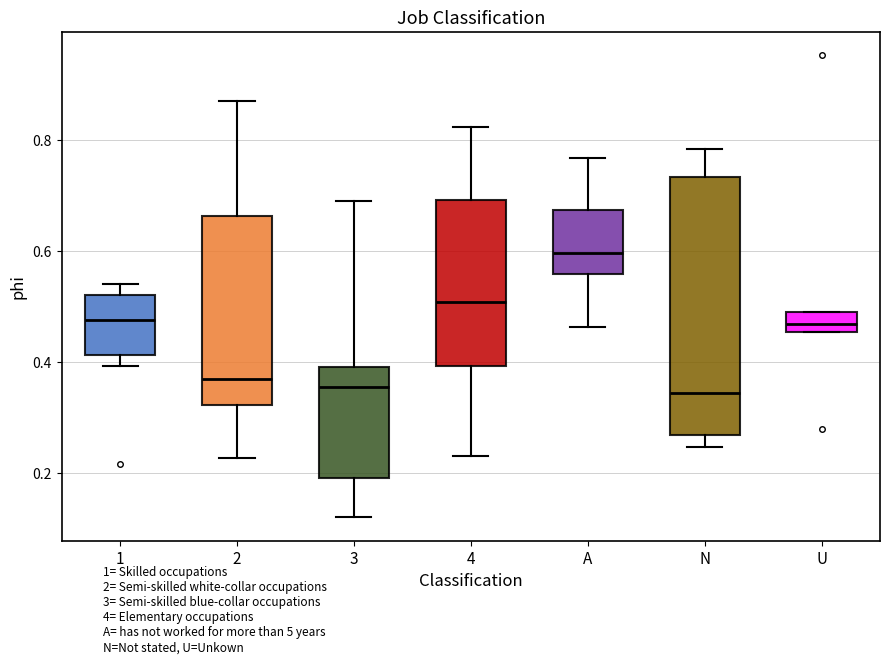

Reading left to right, transcribe this box plot: for each box, give where its median line is, the range the box spans, and where its two whiskers end, as read against the y-axis. The values are not printed on the chart, so give them approximately, as read against the axis.

1: median 0.48, box 0.42 to 0.52, whiskers 0.40 to 0.54
2: median 0.36, box 0.32 to 0.66, whiskers 0.22 to 0.88
3: median 0.36, box 0.20 to 0.40, whiskers 0.12 to 0.68
4: median 0.50, box 0.40 to 0.70, whiskers 0.24 to 0.82
A: median 0.60, box 0.56 to 0.68, whiskers 0.46 to 0.76
N: median 0.34, box 0.26 to 0.74, whiskers 0.24 to 0.78
U: median 0.46 (inside the box), box 0.46 to 0.50, whiskers 0.46 to 0.50